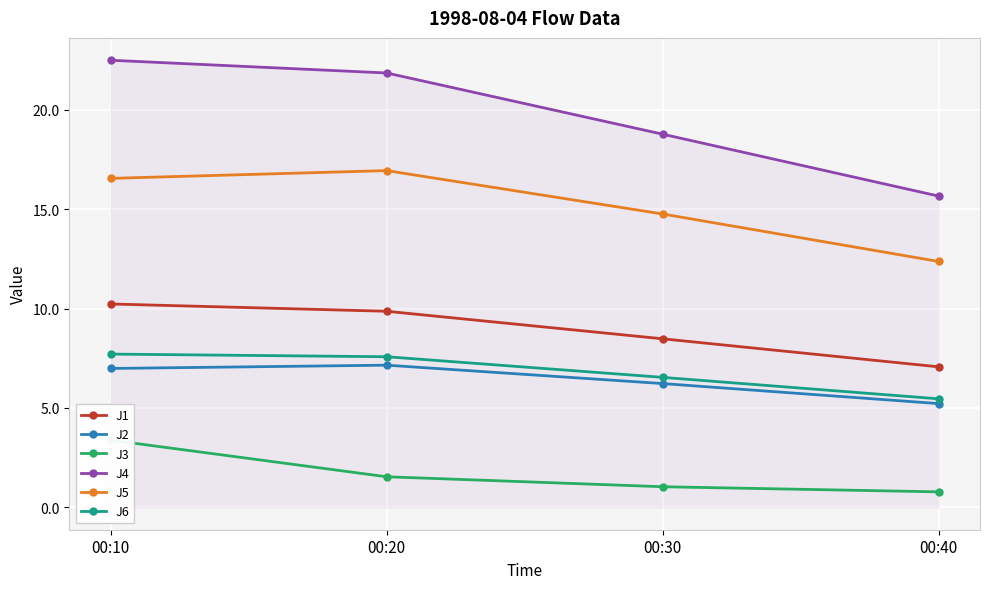

Does the chart display data point markers on the line(s)?

Yes